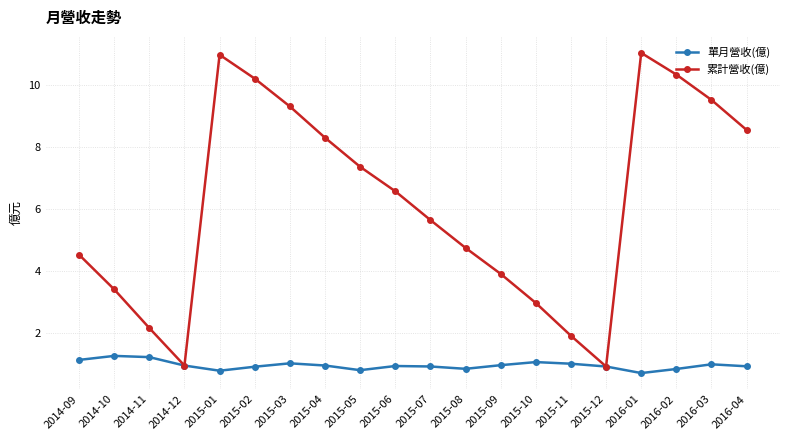

In 單月營收(億), how many points are higher than both neighbors (excluding endpoints)?

5